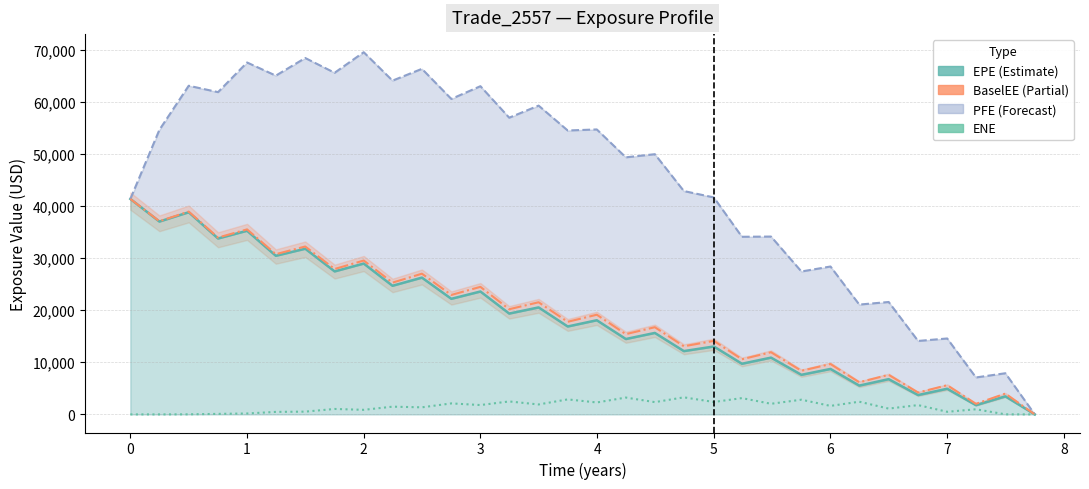

In EPE, how many points are lower than both neighbors (excluding endpoints)?

15